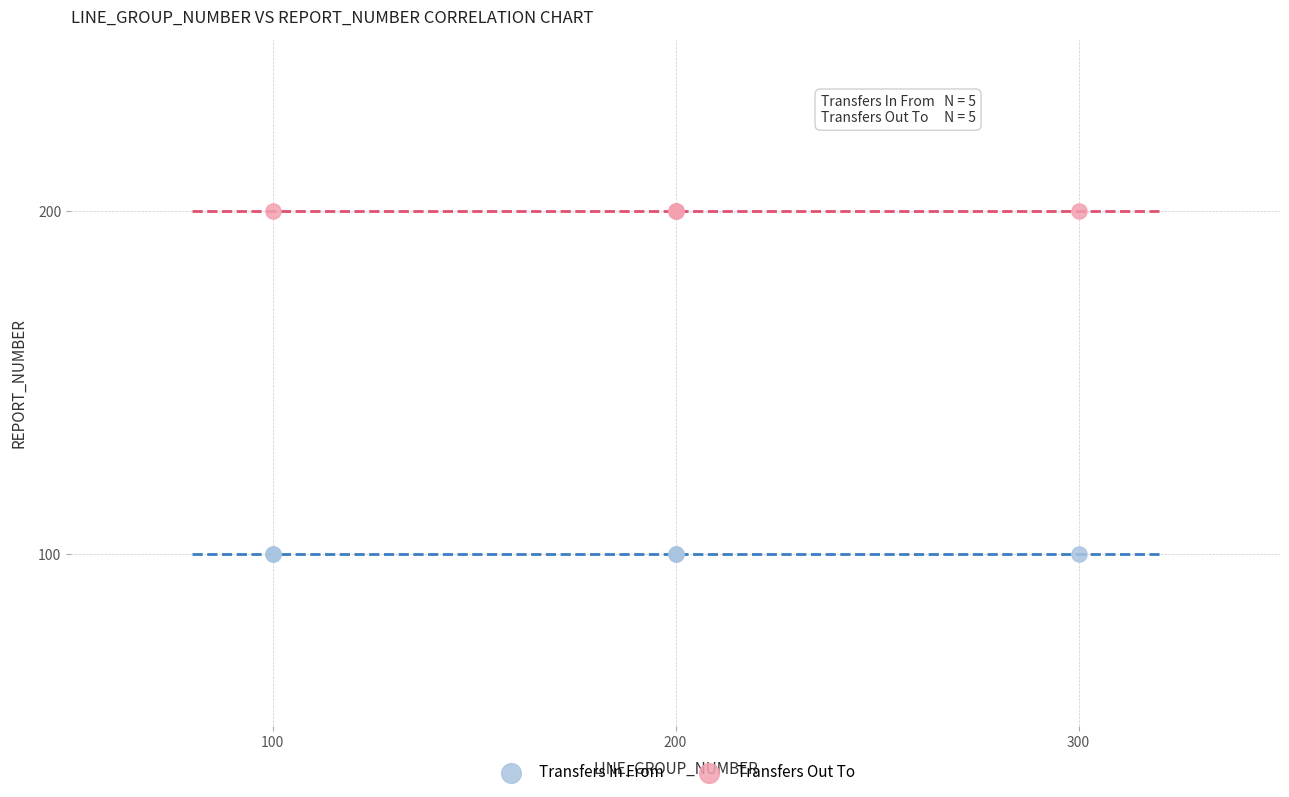

Which series contains the highest Y value?

Transfers Out To